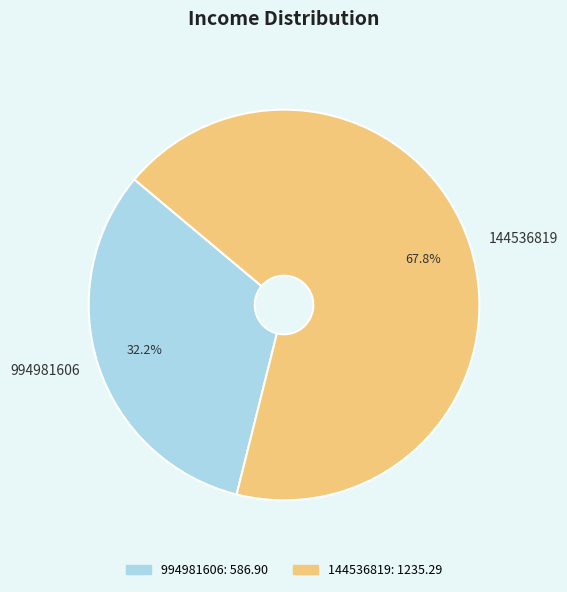

To the nearest percent, what is the difference between the 144536819 and 994981606 slice percentages?

36%